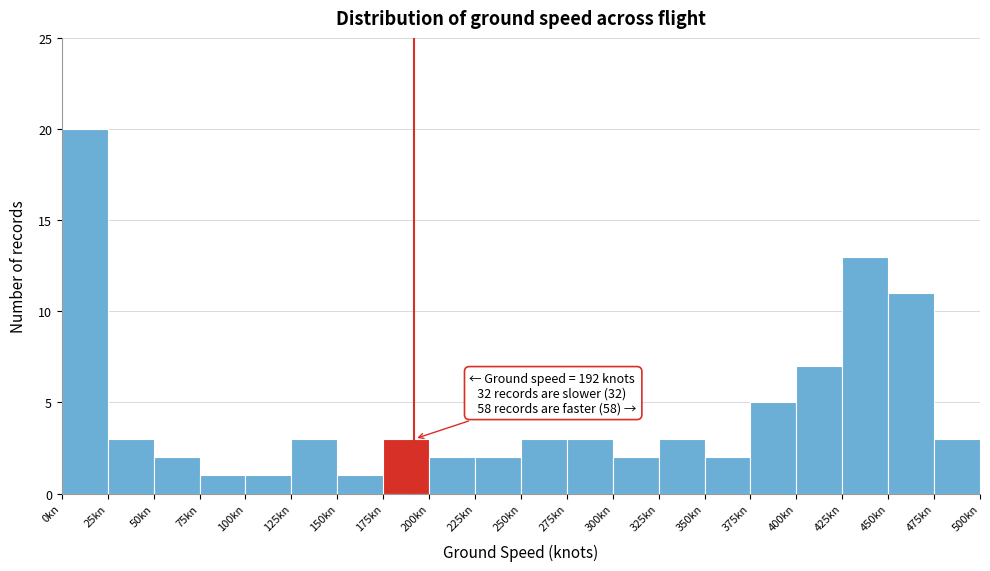

Which range on the x-axis has the tallest bar?

0 to 25